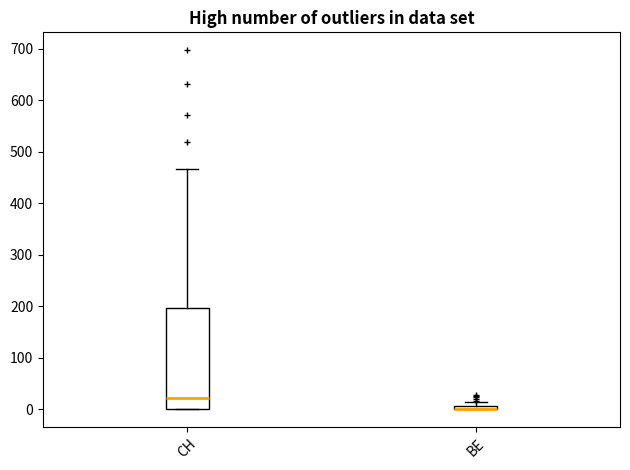

Where does the upper whisker of the box for CH end on the y-axis? The values are not printed on the chart, so give them approximately, as read against the axis.

470